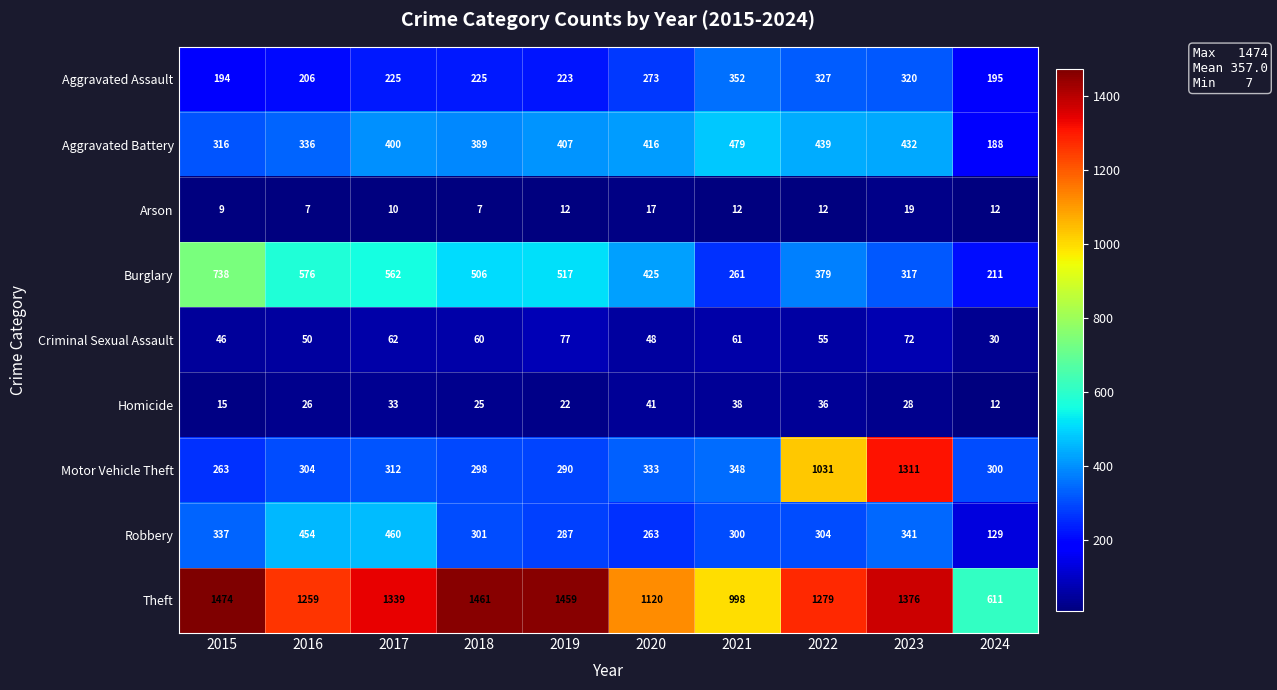

What is the difference between the maximum and minimum values in the Burglary series?

527